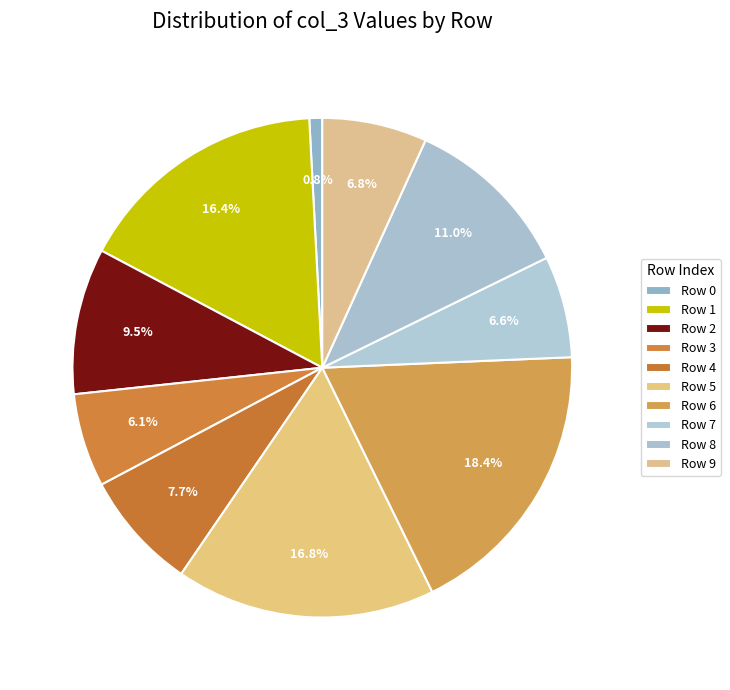

To the nearest percent, what percentage of the pie is Row 4?

8%